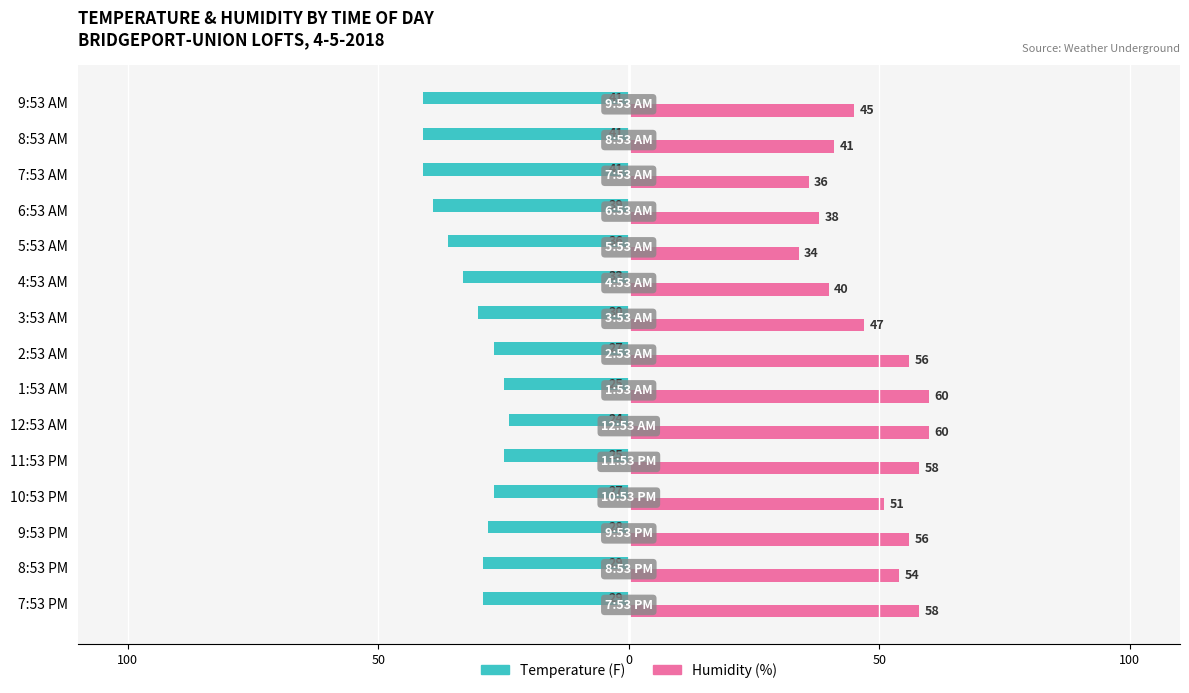

What are all the series names shown in the legend?

Temperature (F), Humidity (%)